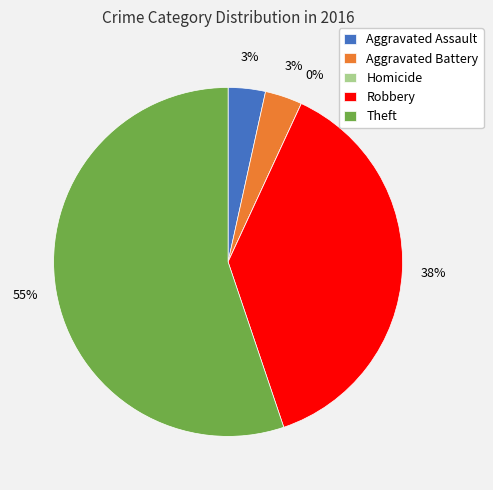

To the nearest percent, what is the average slice percentage?

20%